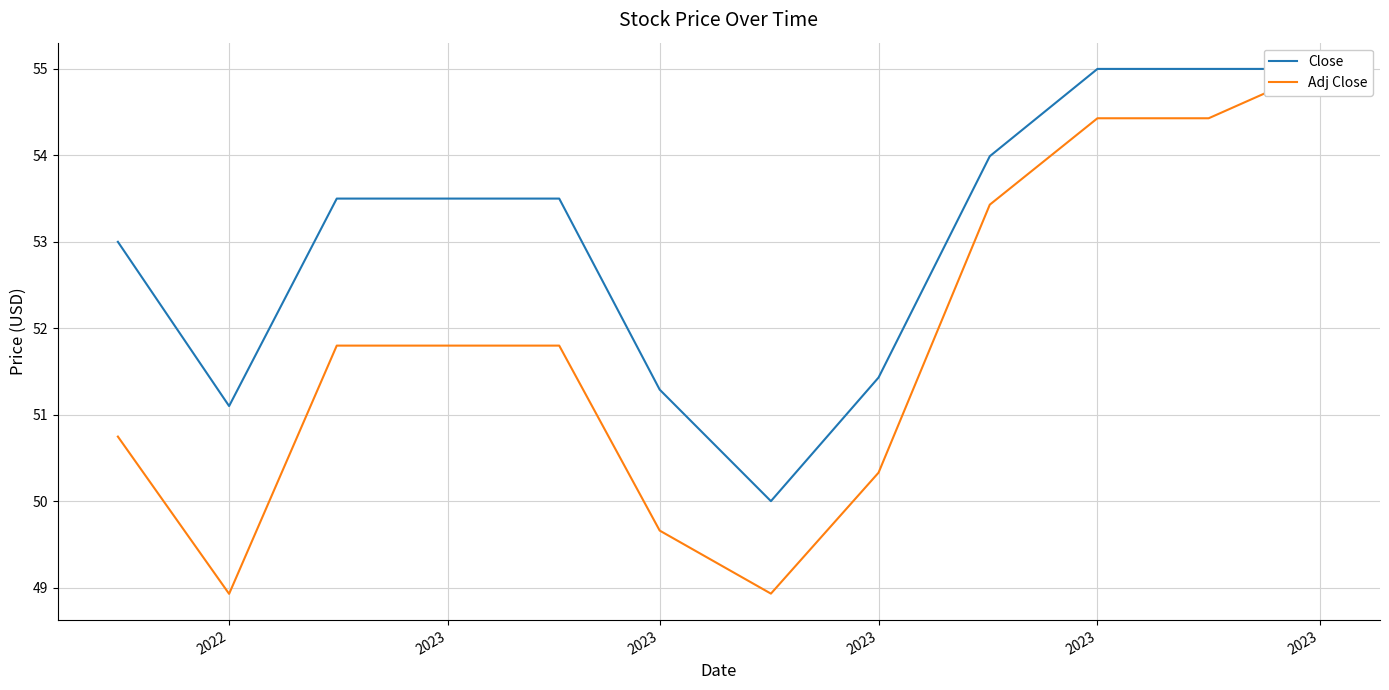

Which series has the largest total across all categories?

Close